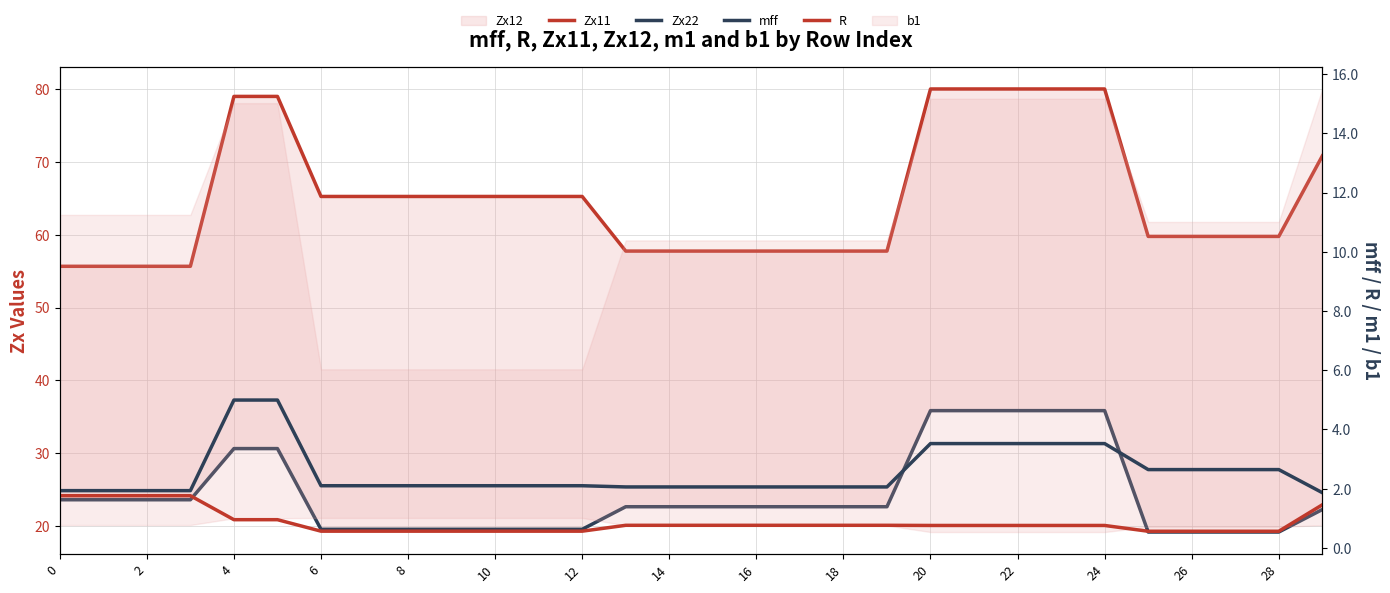

How many lines are shown in the chart?

4